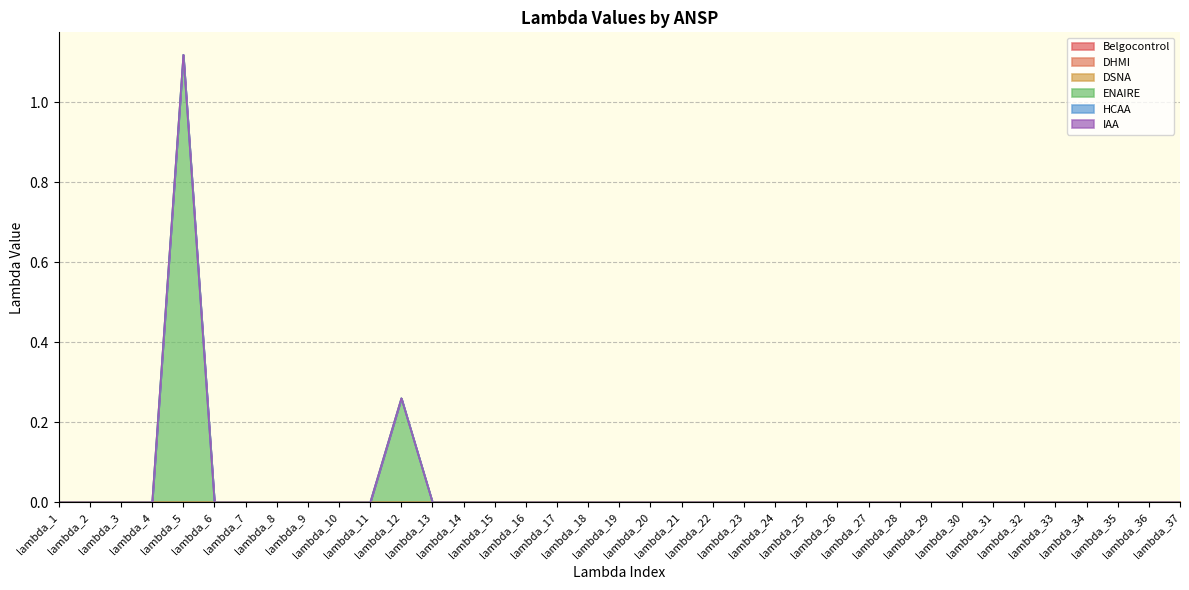

Reading right to left, list all the values displayed in this chart.

Belgocontrol: lambda_37=0.0	lambda_36=0.0	lambda_35=0.0	lambda_34=0.0	lambda_33=0.0	lambda_32=0.0	lambda_31=0.0	lambda_30=0.0	lambda_29=0.0	lambda_28=0.0	lambda_27=0.0	lambda_26=0.0	lambda_25=0.0	lambda_24=0.0	lambda_23=0.0	lambda_22=0.0	lambda_21=0.0	lambda_20=0.0	lambda_19=0.0	lambda_18=0.0	lambda_17=0.0	lambda_16=0.0	lambda_15=0.0	lambda_14=0.0	lambda_13=0.0	lambda_12=0.0	lambda_11=0.0	lambda_10=0.0	lambda_9=0.0	lambda_8=0.0	lambda_7=0.0	lambda_6=0.0	lambda_5=0.0	lambda_4=0.0	lambda_3=0.0	lambda_2=0.0	lambda_1=0.0
DHMI: lambda_37=0.0	lambda_36=0.0	lambda_35=0.0	lambda_34=0.0	lambda_33=0.0	lambda_32=0.0	lambda_31=0.0	lambda_30=0.0	lambda_29=0.0	lambda_28=0.0	lambda_27=0.0	lambda_26=0.0	lambda_25=0.0	lambda_24=0.0	lambda_23=0.0	lambda_22=0.0	lambda_21=0.0	lambda_20=0.0	lambda_19=0.0	lambda_18=0.0	lambda_17=0.0	lambda_16=0.0	lambda_15=0.0	lambda_14=0.0	lambda_13=0.0	lambda_12=0.0	lambda_11=0.0	lambda_10=0.0	lambda_9=0.0	lambda_8=0.0	lambda_7=0.0	lambda_6=0.0	lambda_5=0.0	lambda_4=0.0	lambda_3=0.0	lambda_2=0.0	lambda_1=0.0
DSNA: lambda_37=0.0	lambda_36=0.0	lambda_35=0.0	lambda_34=0.0	lambda_33=0.0	lambda_32=0.0	lambda_31=0.0	lambda_30=0.0	lambda_29=0.0	lambda_28=0.0	lambda_27=0.0	lambda_26=0.0	lambda_25=0.0	lambda_24=0.0	lambda_23=0.0	lambda_22=0.0	lambda_21=0.0	lambda_20=0.0	lambda_19=0.0	lambda_18=0.0	lambda_17=0.0	lambda_16=0.0	lambda_15=0.0	lambda_14=0.0	lambda_13=0.0	lambda_12=0.0	lambda_11=0.0	lambda_10=0.0	lambda_9=0.0	lambda_8=0.0	lambda_7=0.0	lambda_6=0.0	lambda_5=0.0	lambda_4=0.0	lambda_3=0.0	lambda_2=0.0	lambda_1=0.0
ENAIRE: lambda_37=0.0	lambda_36=0.0	lambda_35=0.0	lambda_34=0.0	lambda_33=0.0	lambda_32=0.0	lambda_31=0.0	lambda_30=0.0	lambda_29=0.0	lambda_28=0.0	lambda_27=0.0	lambda_26=0.0	lambda_25=0.0	lambda_24=0.0	lambda_23=0.0	lambda_22=0.0	lambda_21=0.0	lambda_20=0.0	lambda_19=0.0	lambda_18=0.0	lambda_17=0.0	lambda_16=0.0	lambda_15=0.0	lambda_14=0.0	lambda_13=0.0	lambda_12=0.3	lambda_11=0.0	lambda_10=0.0	lambda_9=0.0	lambda_8=0.0	lambda_7=0.0	lambda_6=0.0	lambda_5=1.1	lambda_4=0.0	lambda_3=0.0	lambda_2=0.0	lambda_1=0.0
HCAA: lambda_37=0.0	lambda_36=0.0	lambda_35=0.0	lambda_34=0.0	lambda_33=0.0	lambda_32=0.0	lambda_31=0.0	lambda_30=0.0	lambda_29=0.0	lambda_28=0.0	lambda_27=0.0	lambda_26=0.0	lambda_25=0.0	lambda_24=0.0	lambda_23=0.0	lambda_22=0.0	lambda_21=0.0	lambda_20=0.0	lambda_19=0.0	lambda_18=0.0	lambda_17=0.0	lambda_16=0.0	lambda_15=0.0	lambda_14=0.0	lambda_13=0.0	lambda_12=0.0	lambda_11=0.0	lambda_10=0.0	lambda_9=0.0	lambda_8=0.0	lambda_7=0.0	lambda_6=0.0	lambda_5=0.0	lambda_4=0.0	lambda_3=0.0	lambda_2=0.0	lambda_1=0.0
IAA: lambda_37=0.0	lambda_36=0.0	lambda_35=0.0	lambda_34=0.0	lambda_33=0.0	lambda_32=0.0	lambda_31=0.0	lambda_30=0.0	lambda_29=0.0	lambda_28=0.0	lambda_27=0.0	lambda_26=0.0	lambda_25=0.0	lambda_24=0.0	lambda_23=0.0	lambda_22=0.0	lambda_21=0.0	lambda_20=0.0	lambda_19=0.0	lambda_18=0.0	lambda_17=0.0	lambda_16=0.0	lambda_15=0.0	lambda_14=0.0	lambda_13=0.0	lambda_12=0.0	lambda_11=0.0	lambda_10=0.0	lambda_9=0.0	lambda_8=0.0	lambda_7=0.0	lambda_6=0.0	lambda_5=0.0	lambda_4=0.0	lambda_3=0.0	lambda_2=0.0	lambda_1=0.0